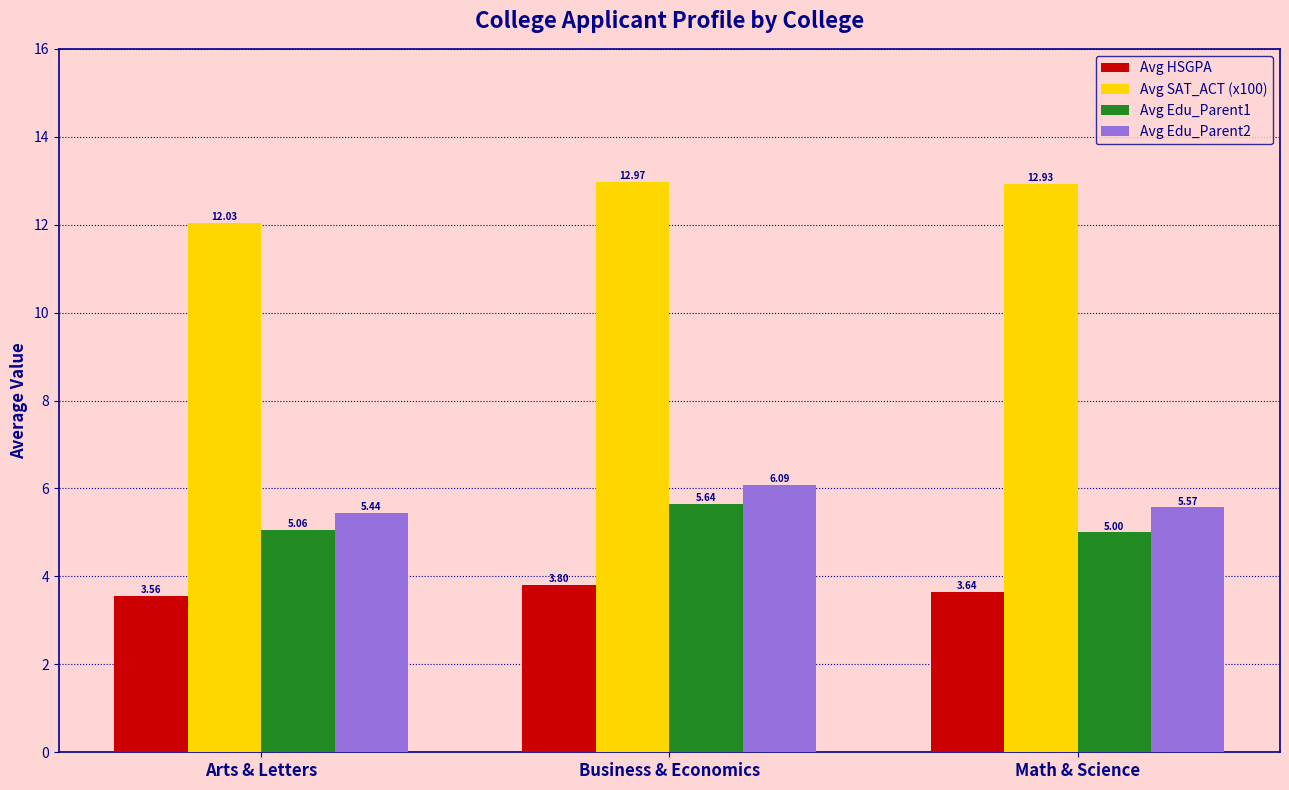

Which series has the largest total across all categories?

Avg SAT_ACT (x100)